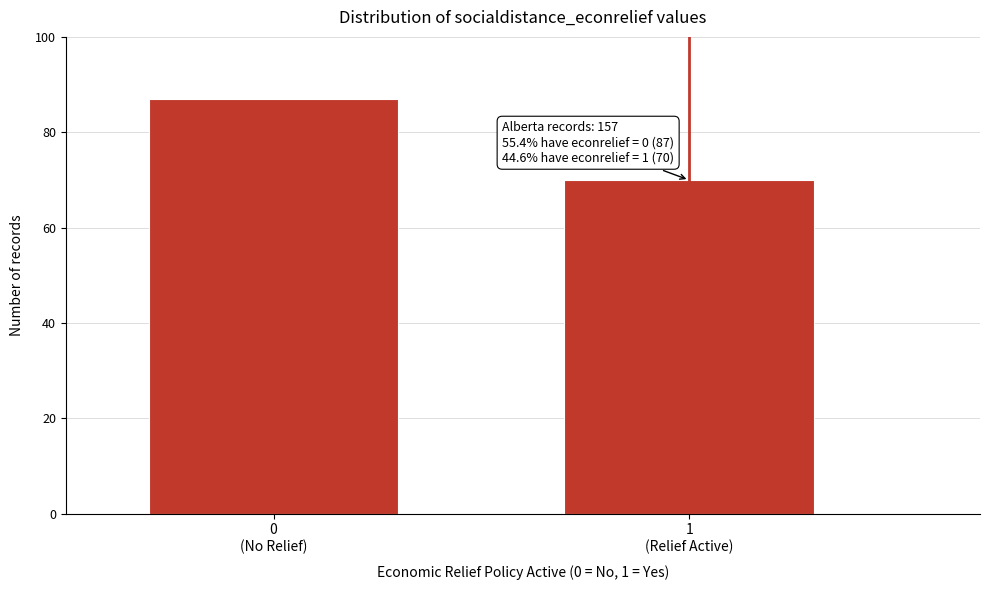

Reading left to right, what are all the values shown in this chart?

87	70